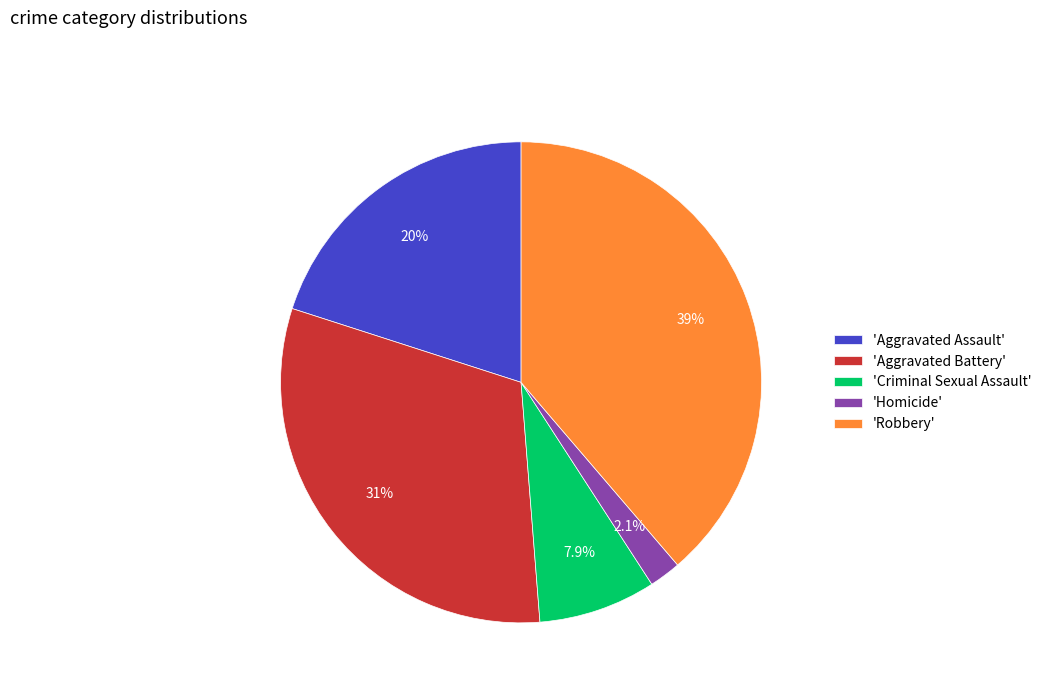

To the nearest percent, what is the difference between the largest and smallest slice percentages?

37%